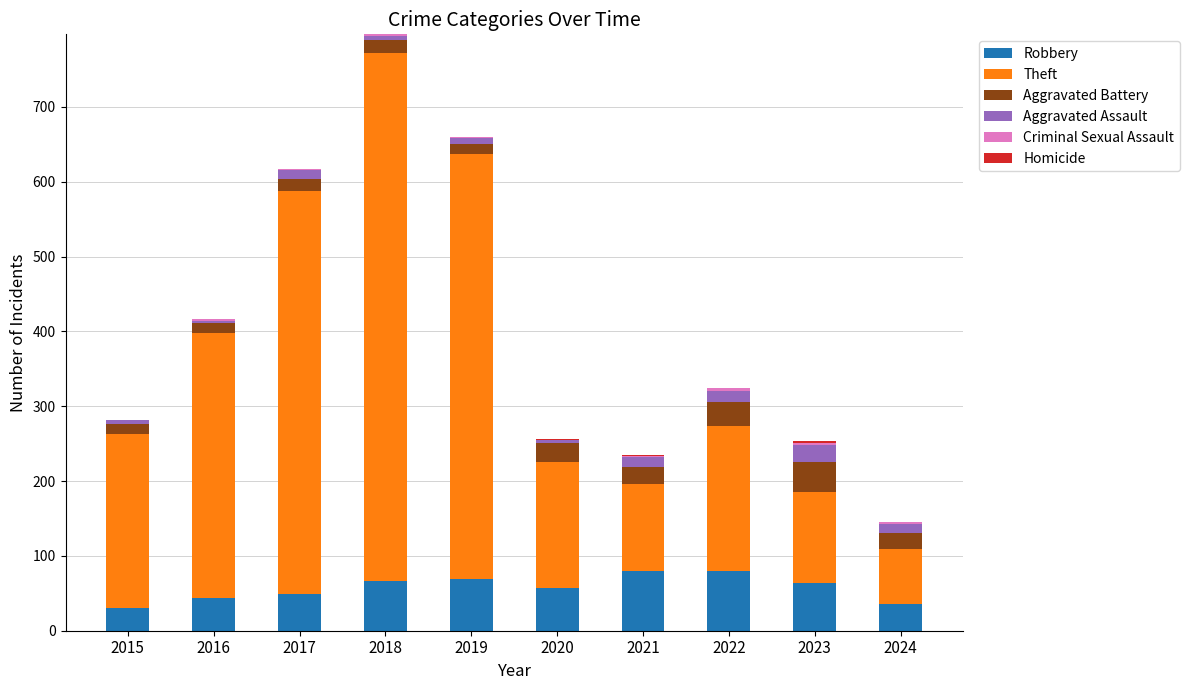

What is the sum of all Robbery values?

576